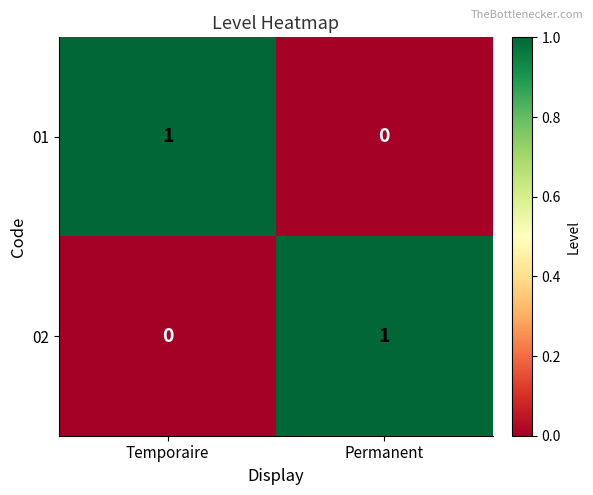

Which category has the highest value in the 01 series?

Temporaire